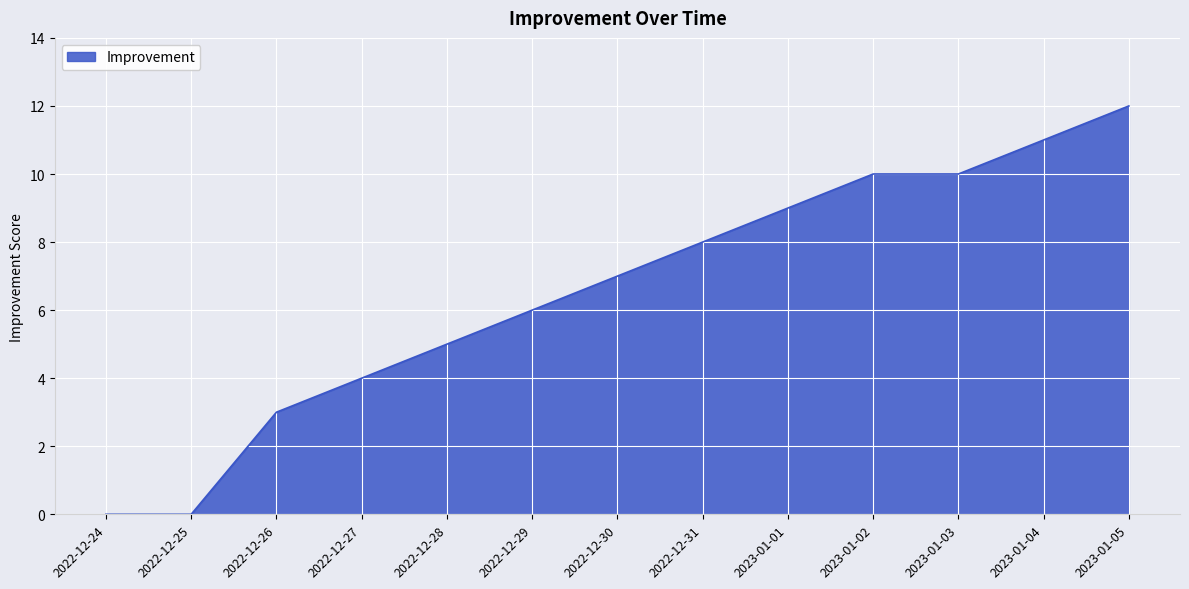

Reading left to right, extract all data points from this chart.

2022-12-24=0	2022-12-25=0	2022-12-26=3	2022-12-27=4	2022-12-28=5	2022-12-29=6	2022-12-30=7	2022-12-31=8	2023-01-01=9	2023-01-02=10	2023-01-03=10	2023-01-04=11	2023-01-05=12